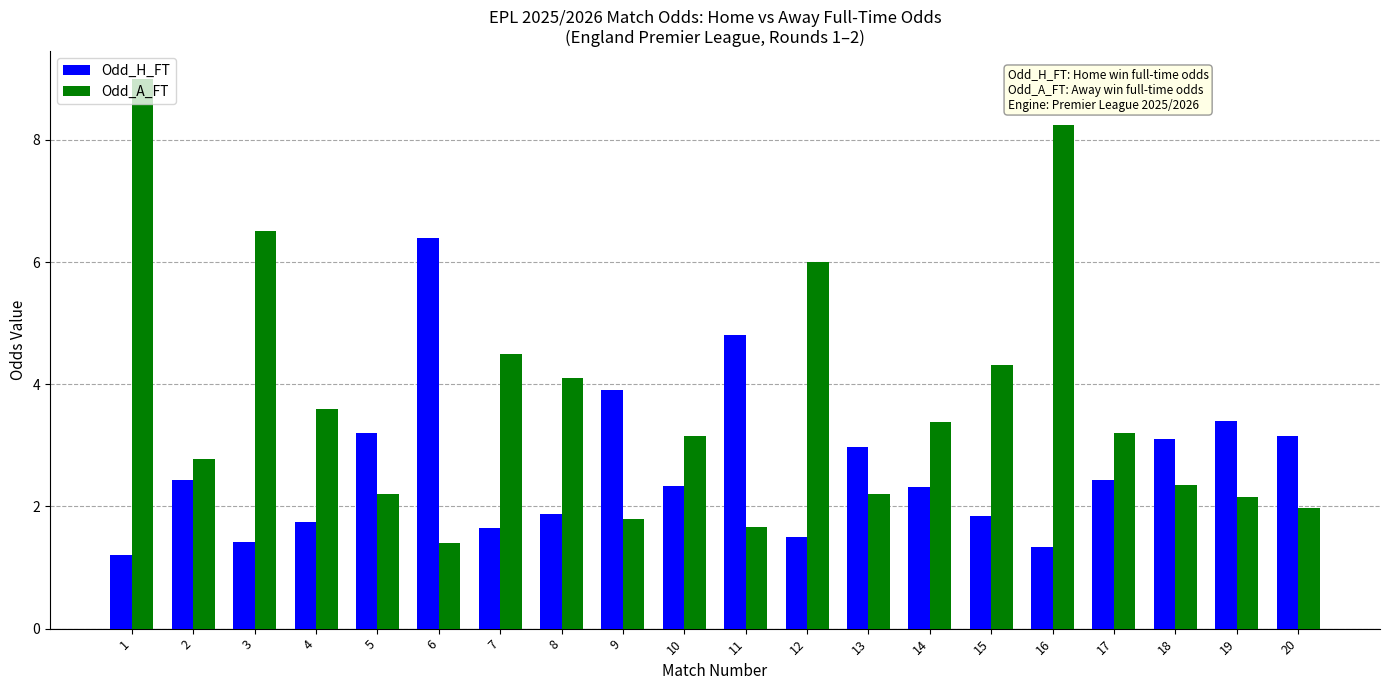

What are all the series names shown in the legend?

Odd_H_FT, Odd_A_FT